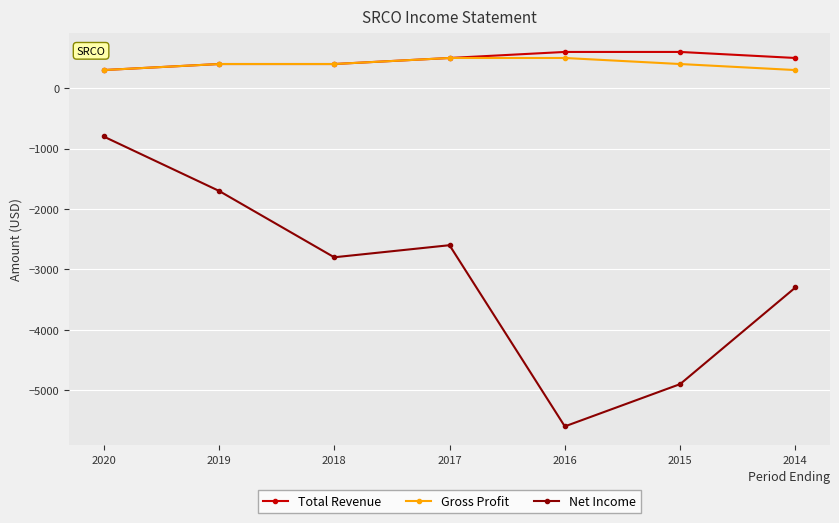

What is the sum of the Total Revenue values at 2020 and 2019?

700